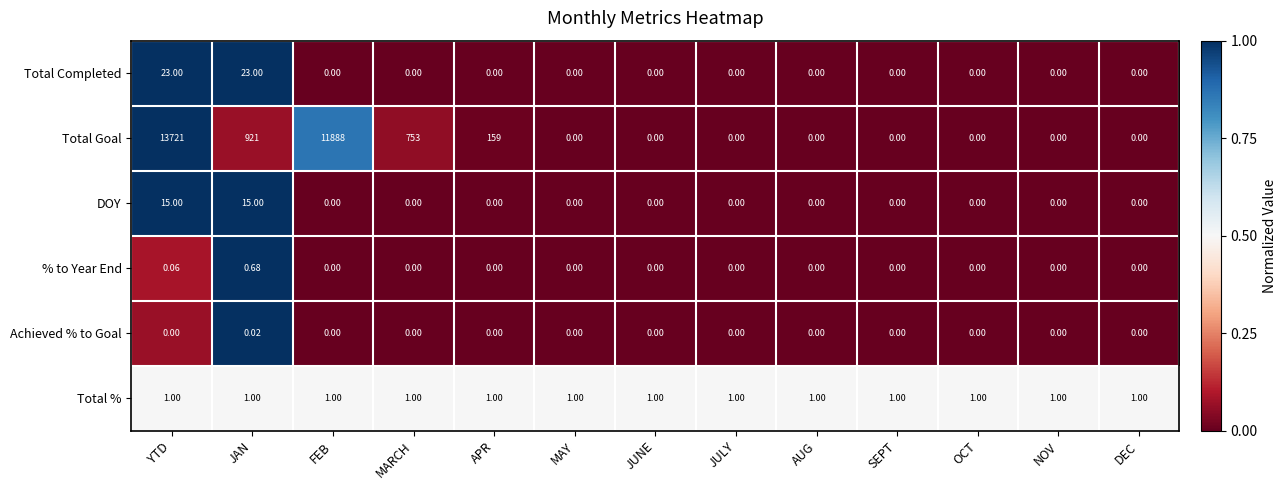

Which series has the widest spread of values?

Total Goal